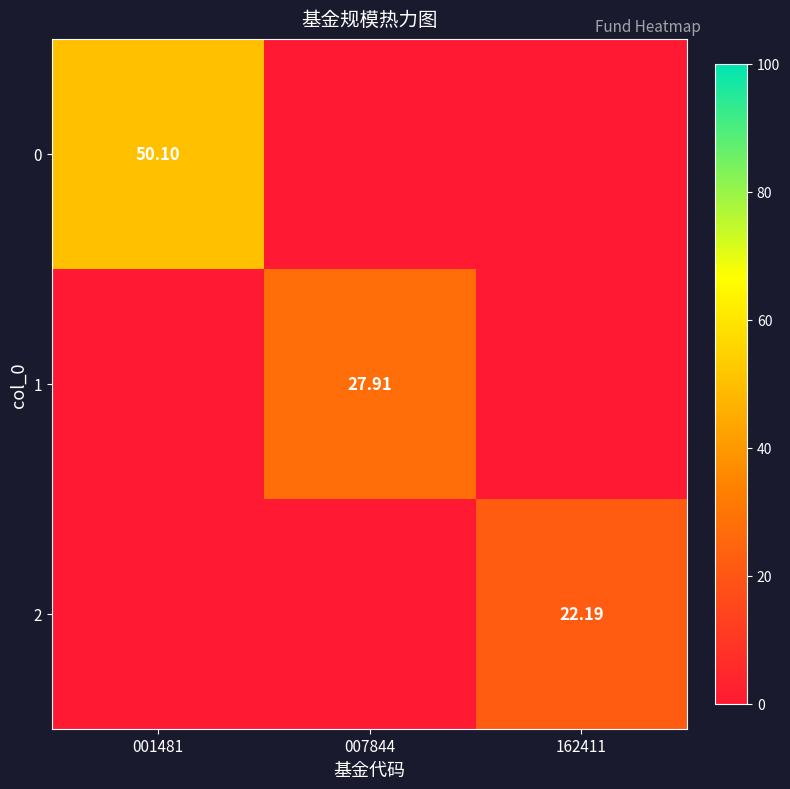

Is the value of 1 at 007844 greater than the value of 0 at 001481?

No